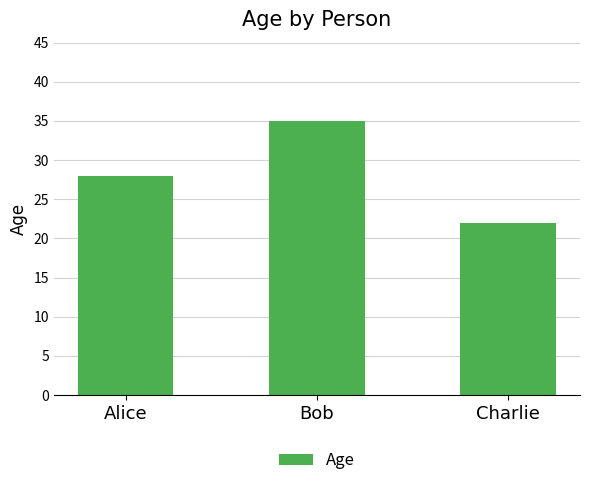

List the labels in order of value, largest first.

Bob, Alice, Charlie